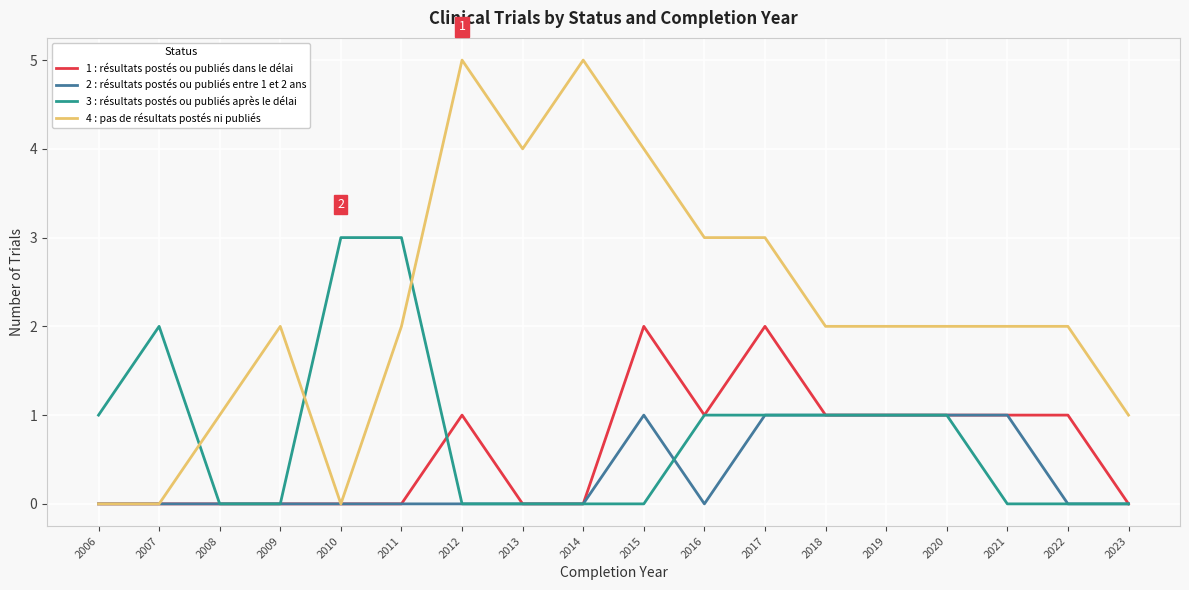

Is the value of 2 : résultats postés ou publiés entre 1 et 2 ans at 2015 greater than the value of 3 : résultats postés ou publiés après le délai at 2007?

No